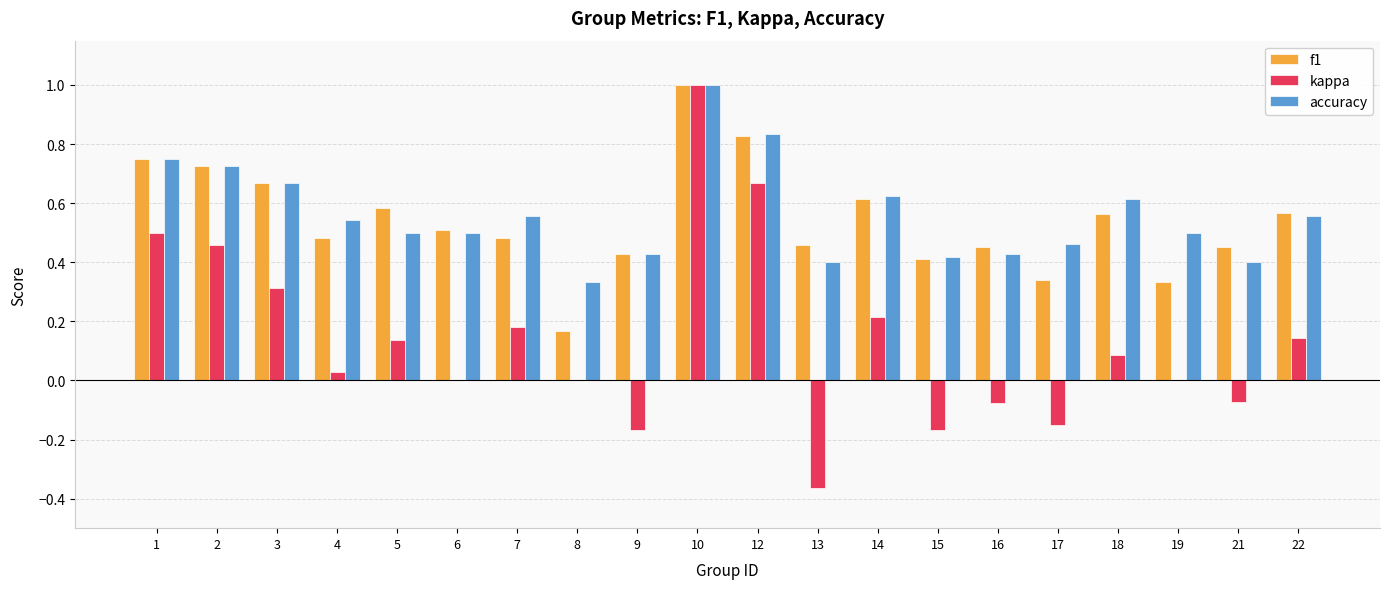

The value of kappa at 8 is 0.9. True or false?

False